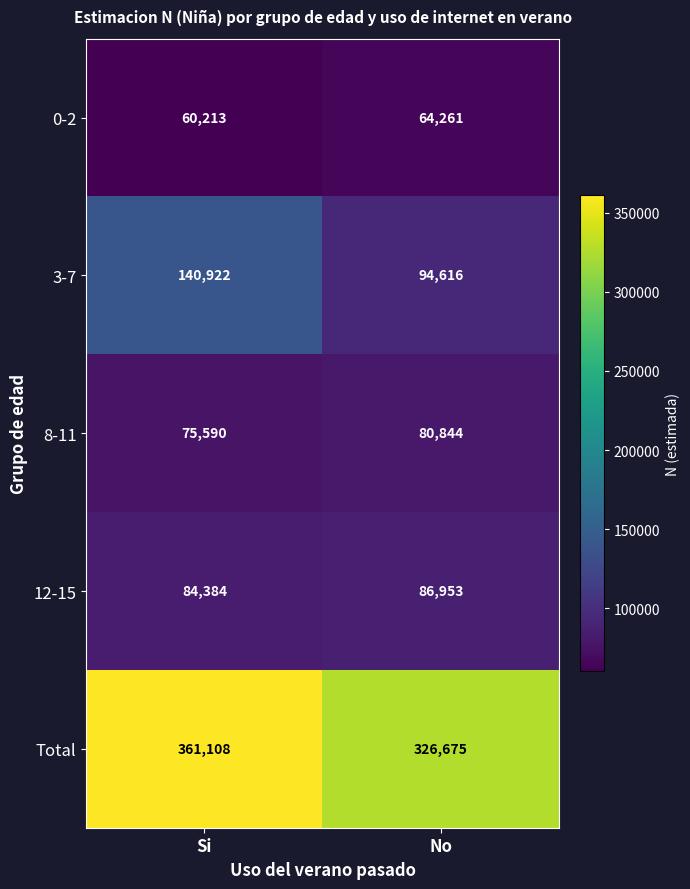

What is the average value of the 0-2 series?

62237